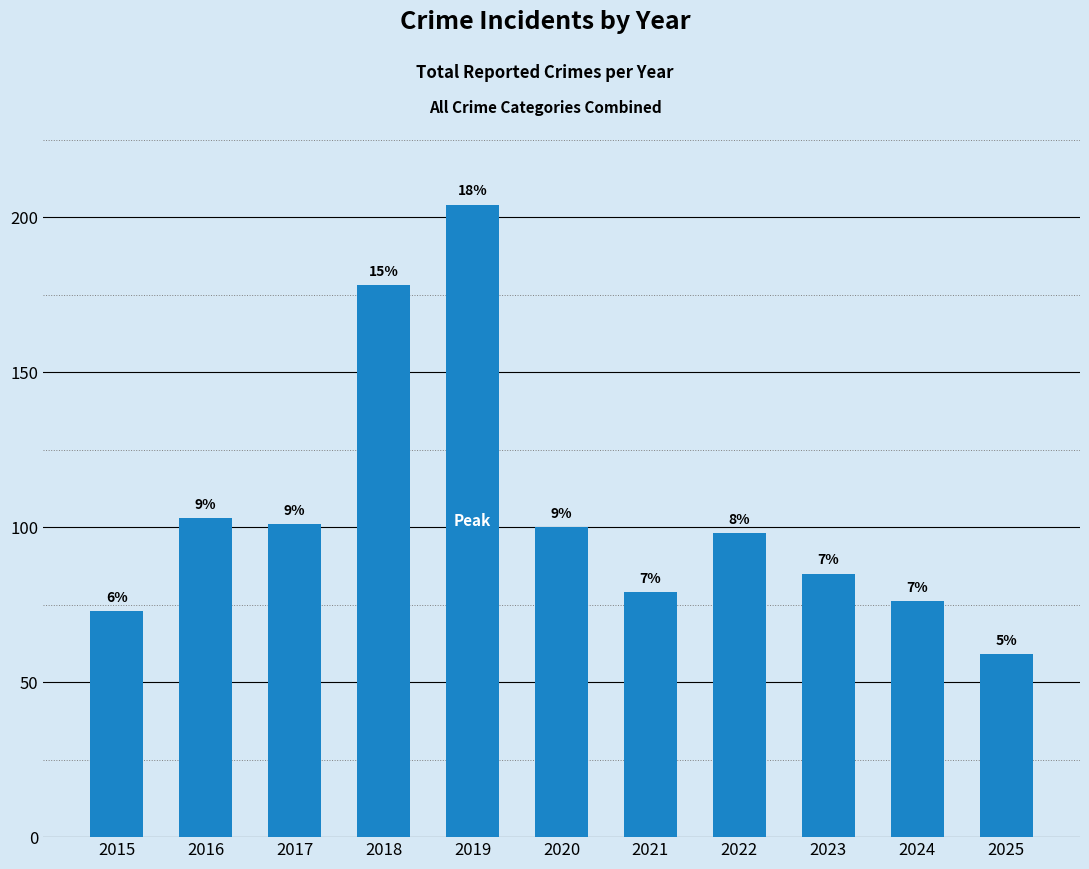

Reading left to right, list all the values displayed in this chart.

2015=73	2016=103	2017=101	2018=178	2019=204	2020=100	2021=79	2022=98	2023=85	2024=76	2025=59